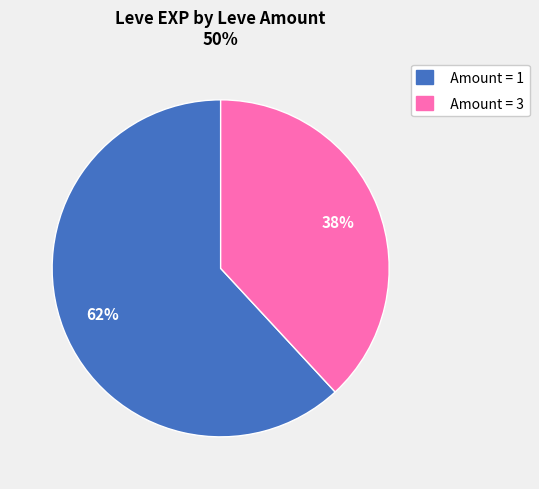

Do Amount = 3 and Amount = 1 together represent more than half of the pie?

Yes